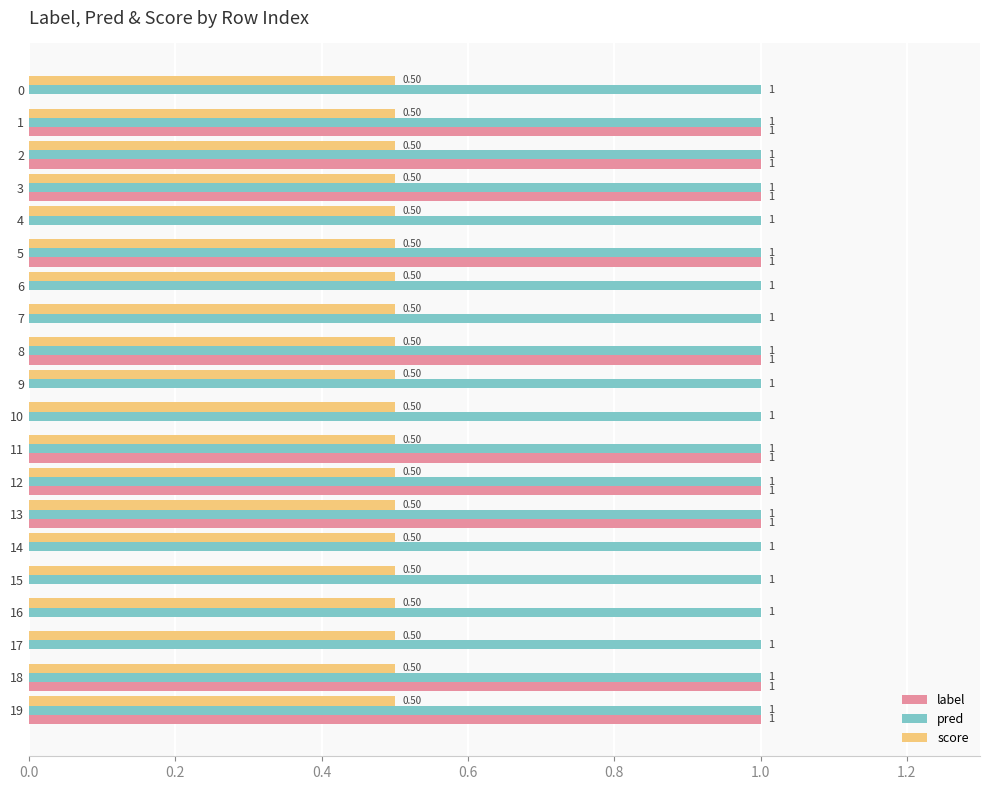

Which series changed the most between 10 and 18?

label